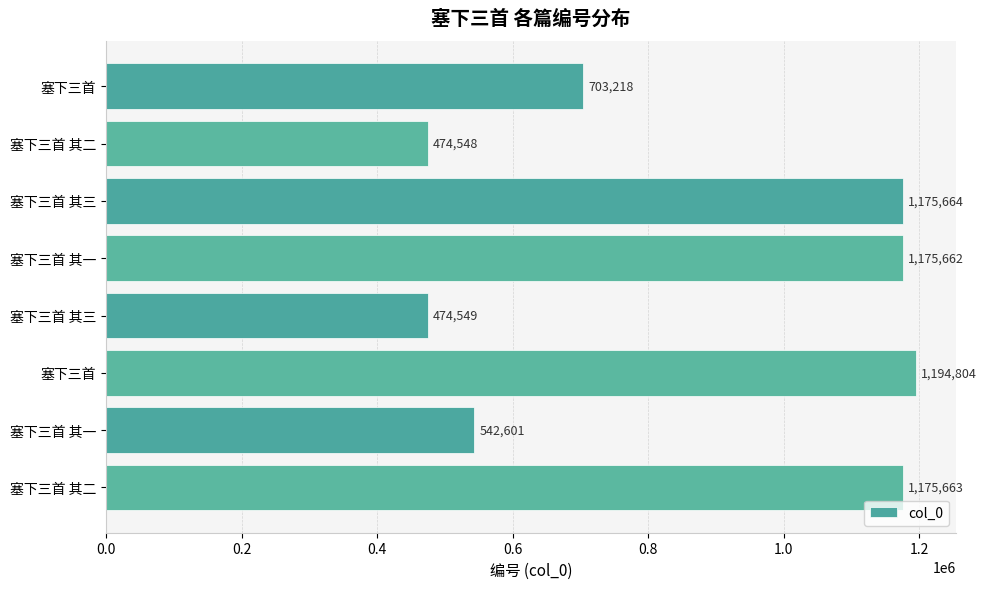

What is the smallest value displayed?

474548